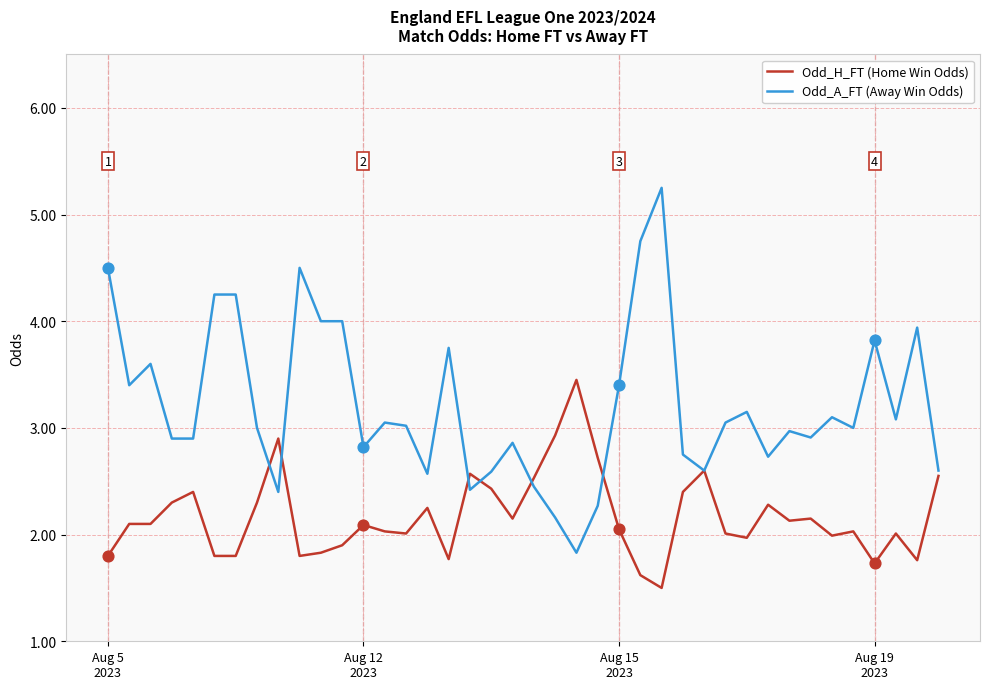

Which series has the largest total across all categories?

Odd_A_FT (Away Win Odds)